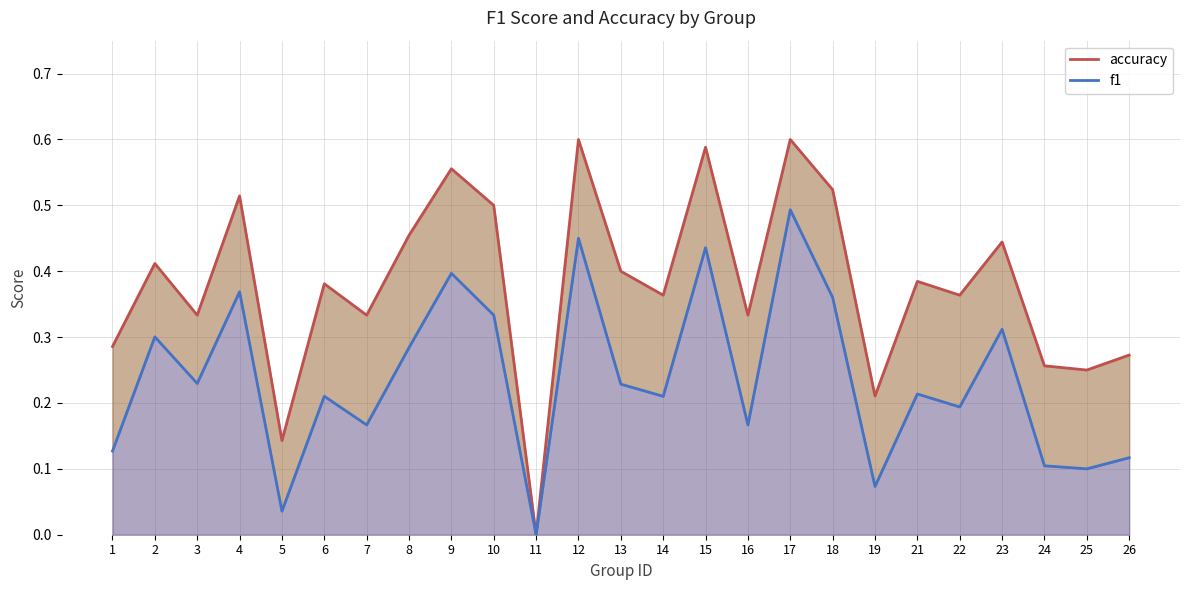

How many values in the f1 series exceed 0?

24